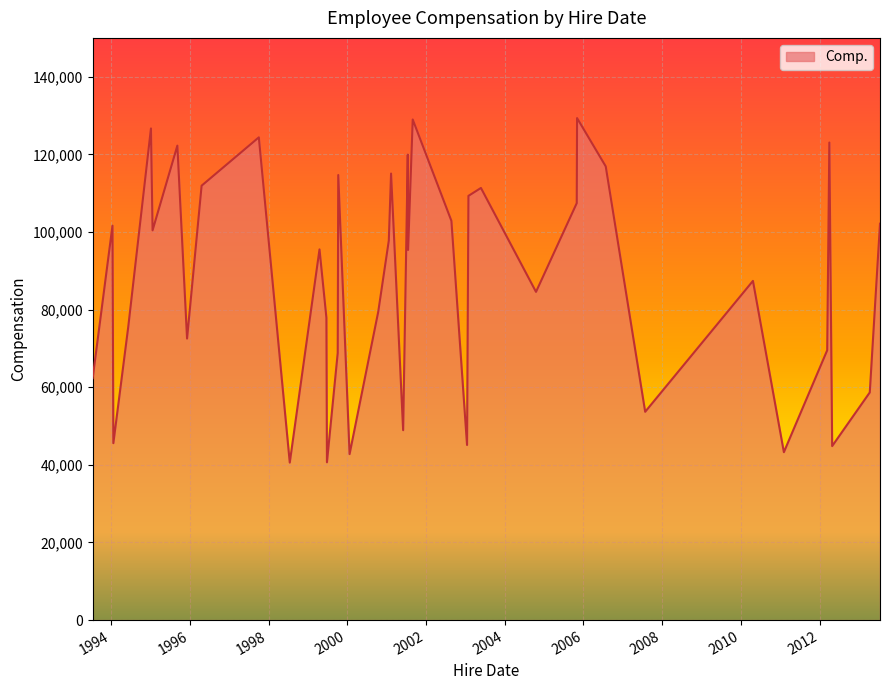

What is the difference between the maximum and minimum values?

88760